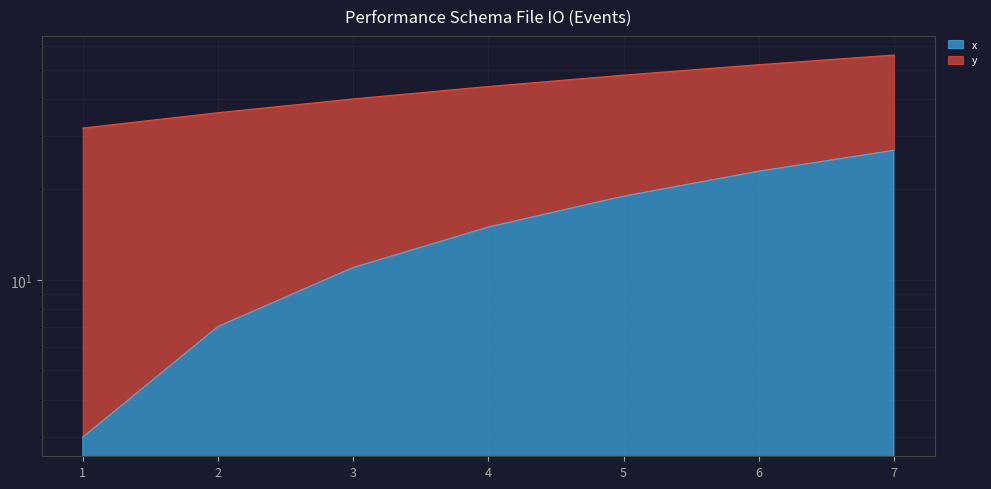

Reading right to left, what are all the values shown in this chart?

27	23	19	15	11	7	3